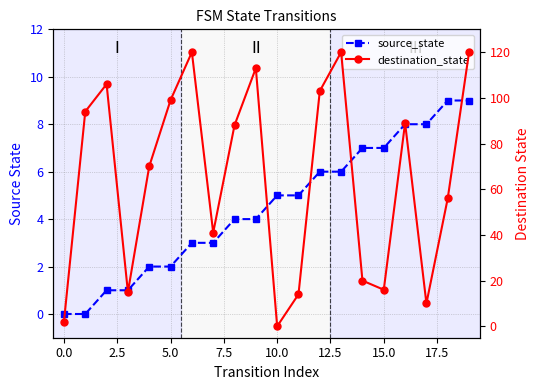

Which series has the widest spread of values?

destination_state